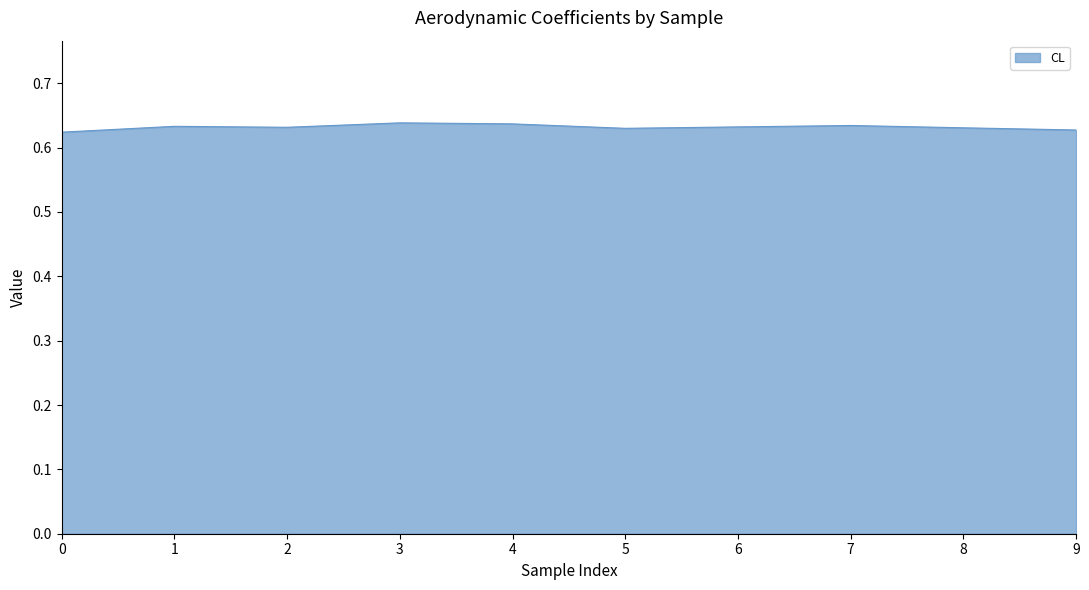

The value at 2 is 0.3. True or false?

False